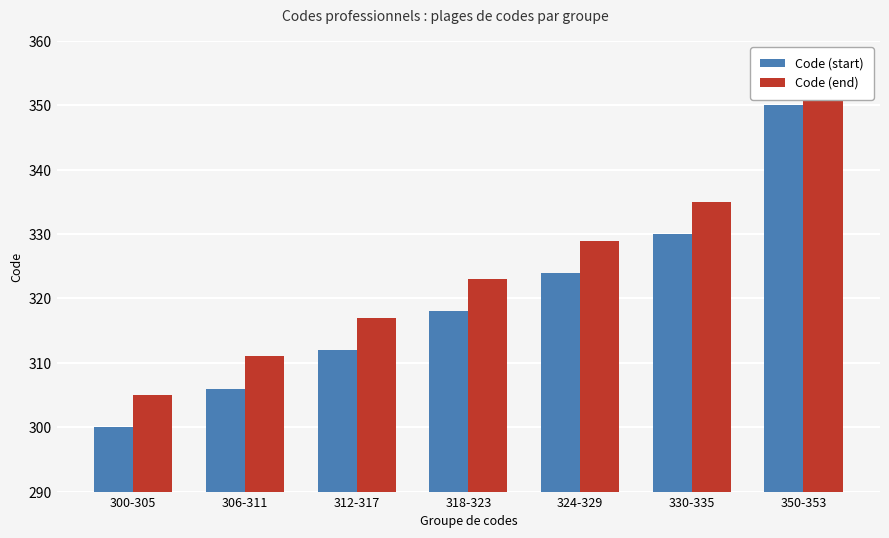

What is the total value across all series at 318-323?

641